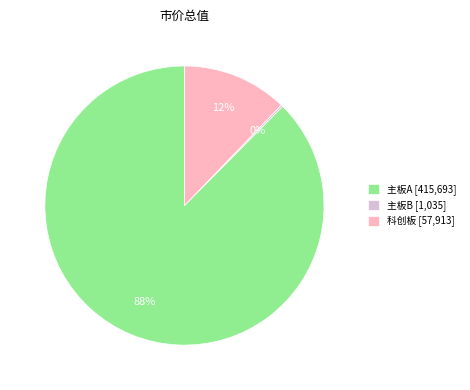

What is the largest slice in the pie chart?

主板A [415,693]